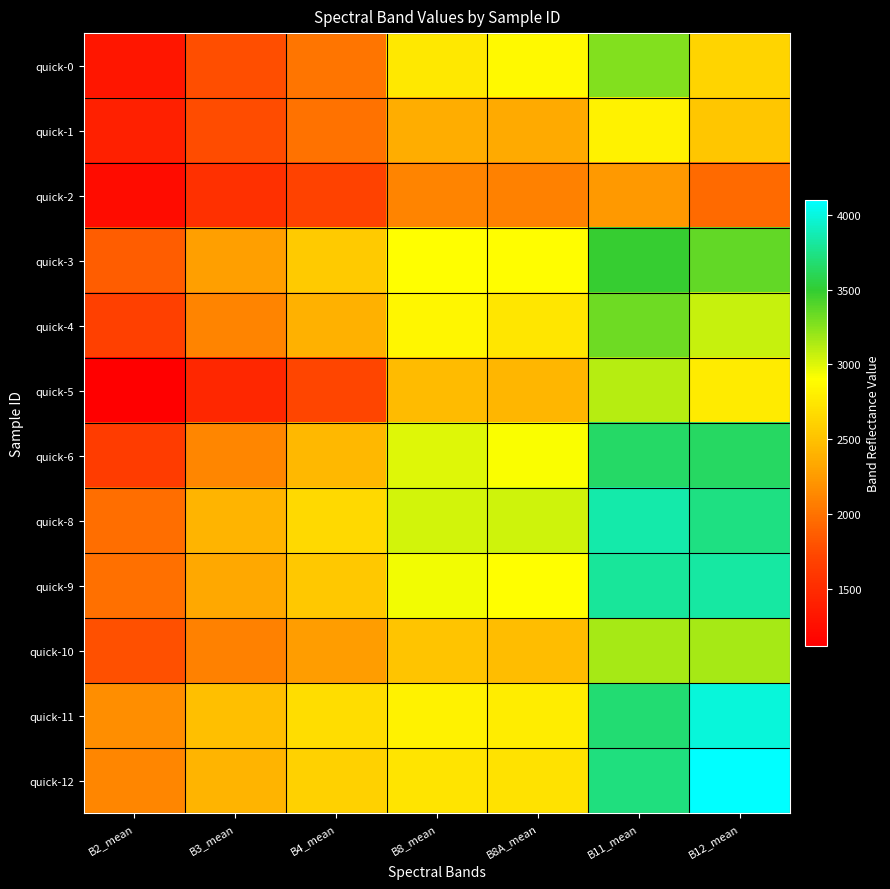

Which series changed the most between B8A_mean and B11_mean?

quick-12